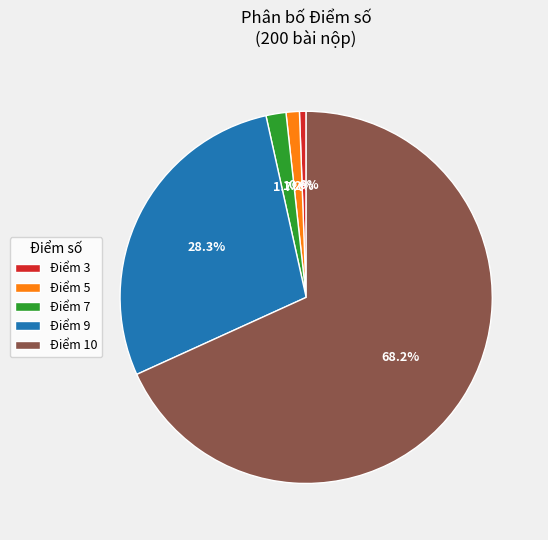

Do Điểm 3 and Điểm 7 together represent more than half of the pie?

No